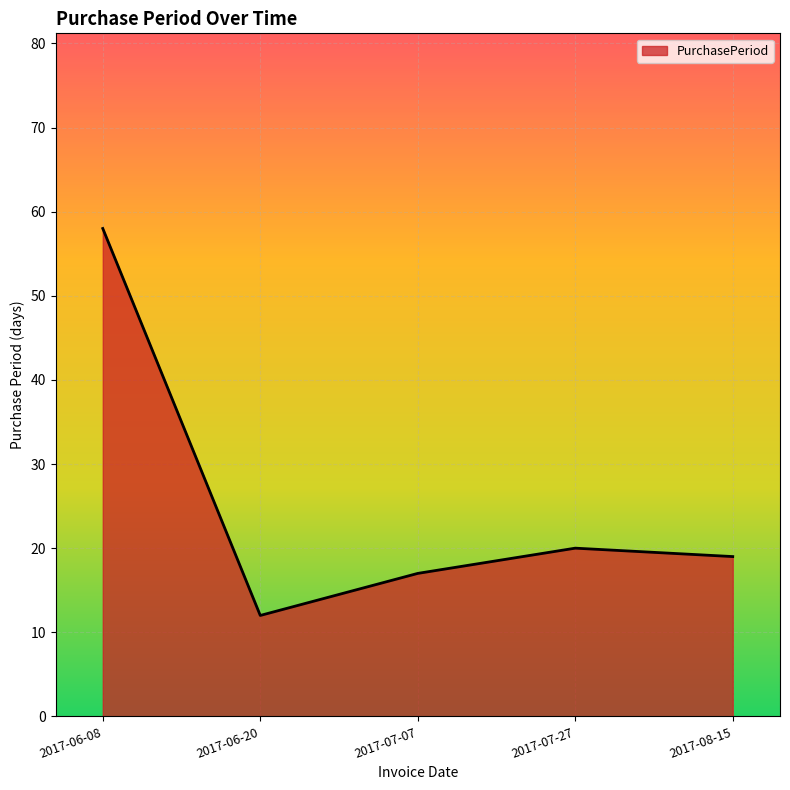

Rank the categories by value from lowest to highest.

2017-06-20, 2017-07-07, 2017-08-15, 2017-07-27, 2017-06-08